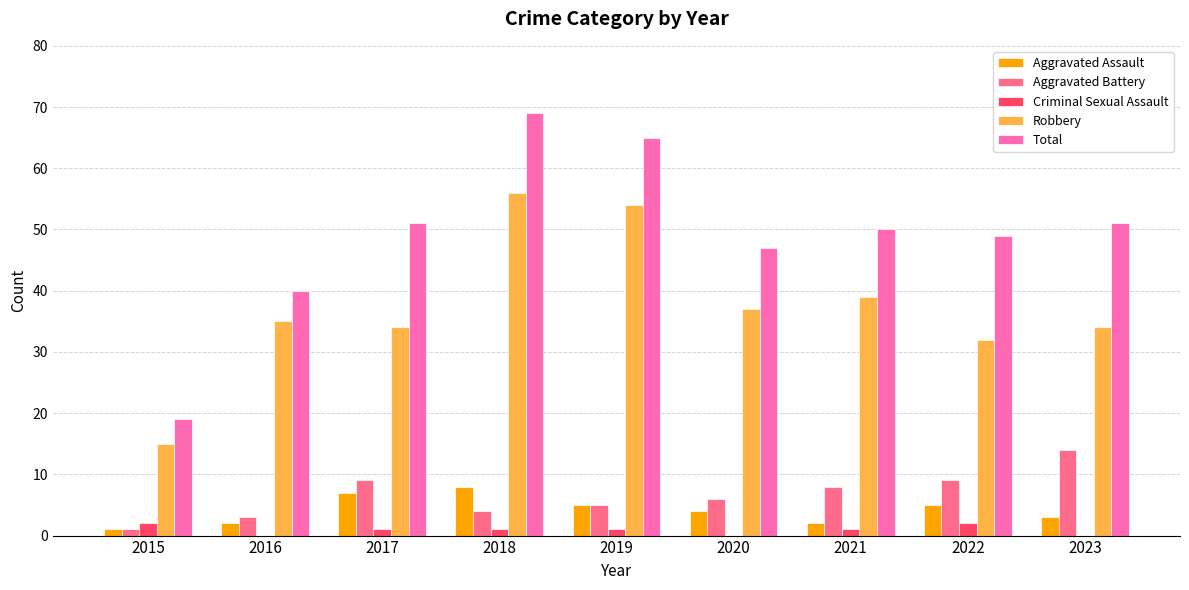

Reading left to right, extract all data points from this chart.

Aggravated Assault: 1	2	7	8	5	4	2	5	3
Aggravated Battery: 1	3	9	4	5	6	8	9	14
Criminal Sexual Assault: 2	0	1	1	1	0	1	2	0
Robbery: 15	35	34	56	54	37	39	32	34
Total: 19	40	51	69	65	47	50	49	51